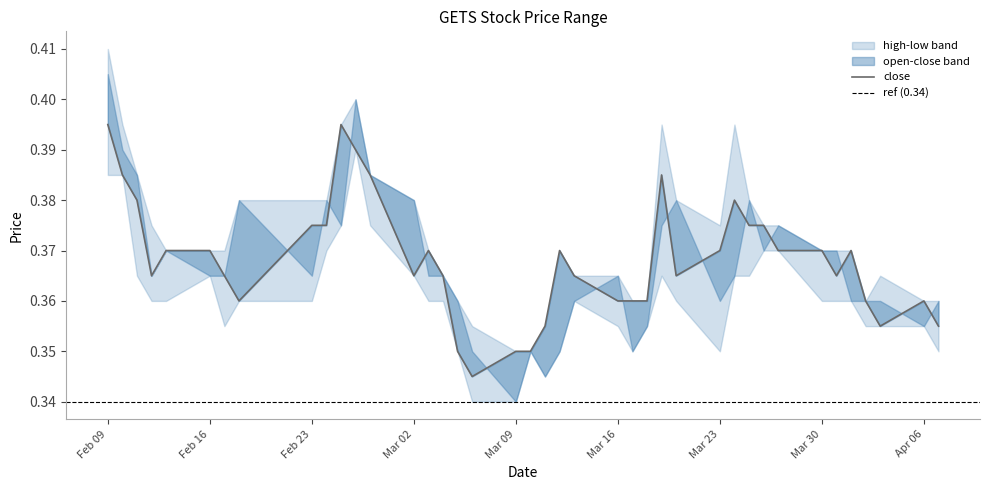

Does the chart display data point markers on the line(s)?

No